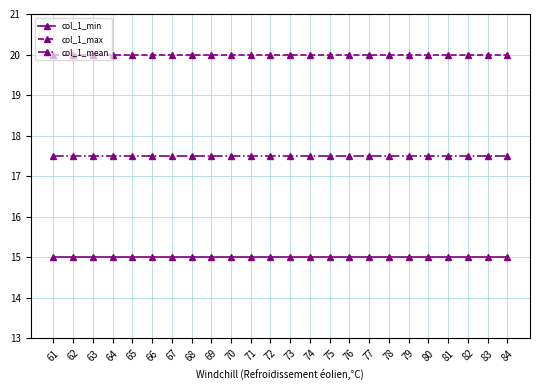

What is the minimum value for col_1_mean?

17.5